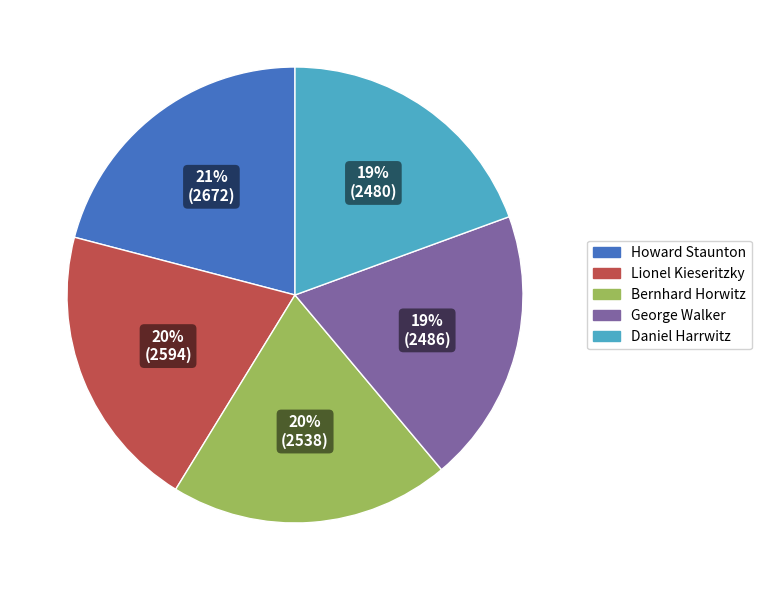

Is the sum of Bernhard Horwitz and Howard Staunton greater than half?

No